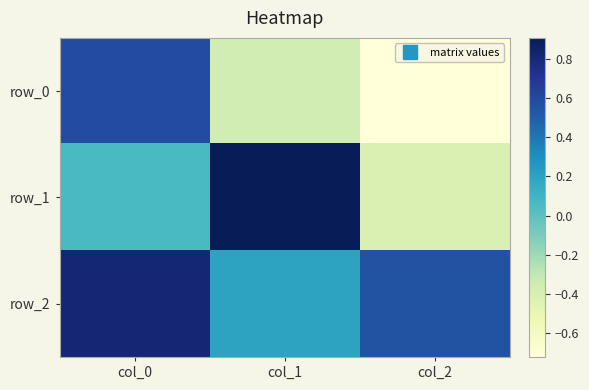

Which series has the largest total across all categories?

row_2